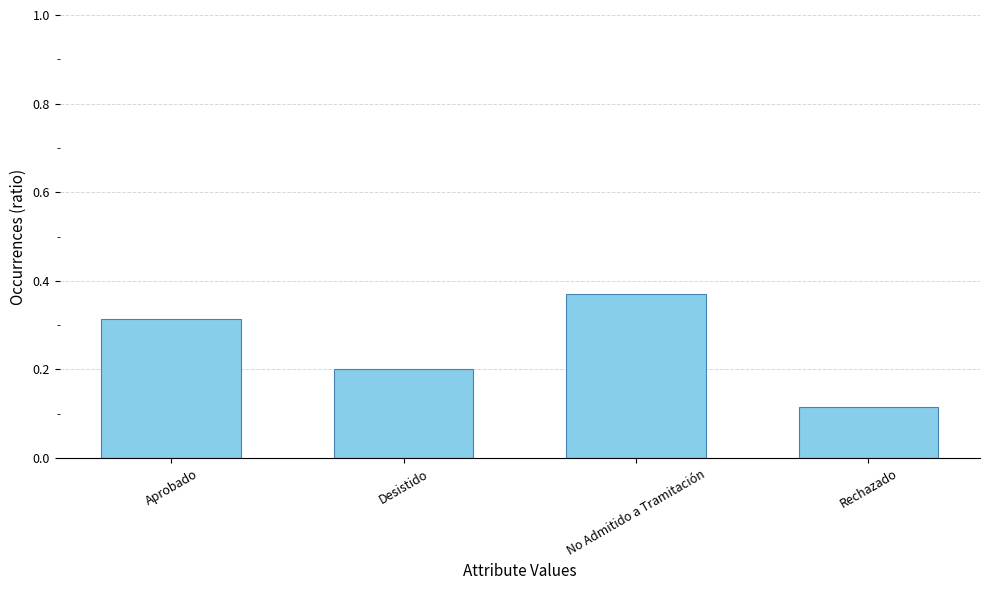

What is the label of the 1st bar from the left?

Aprobado